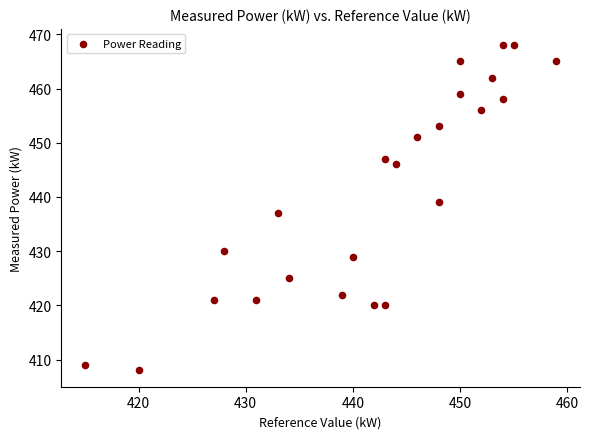

What is the range of Y values (max minus min)?

60